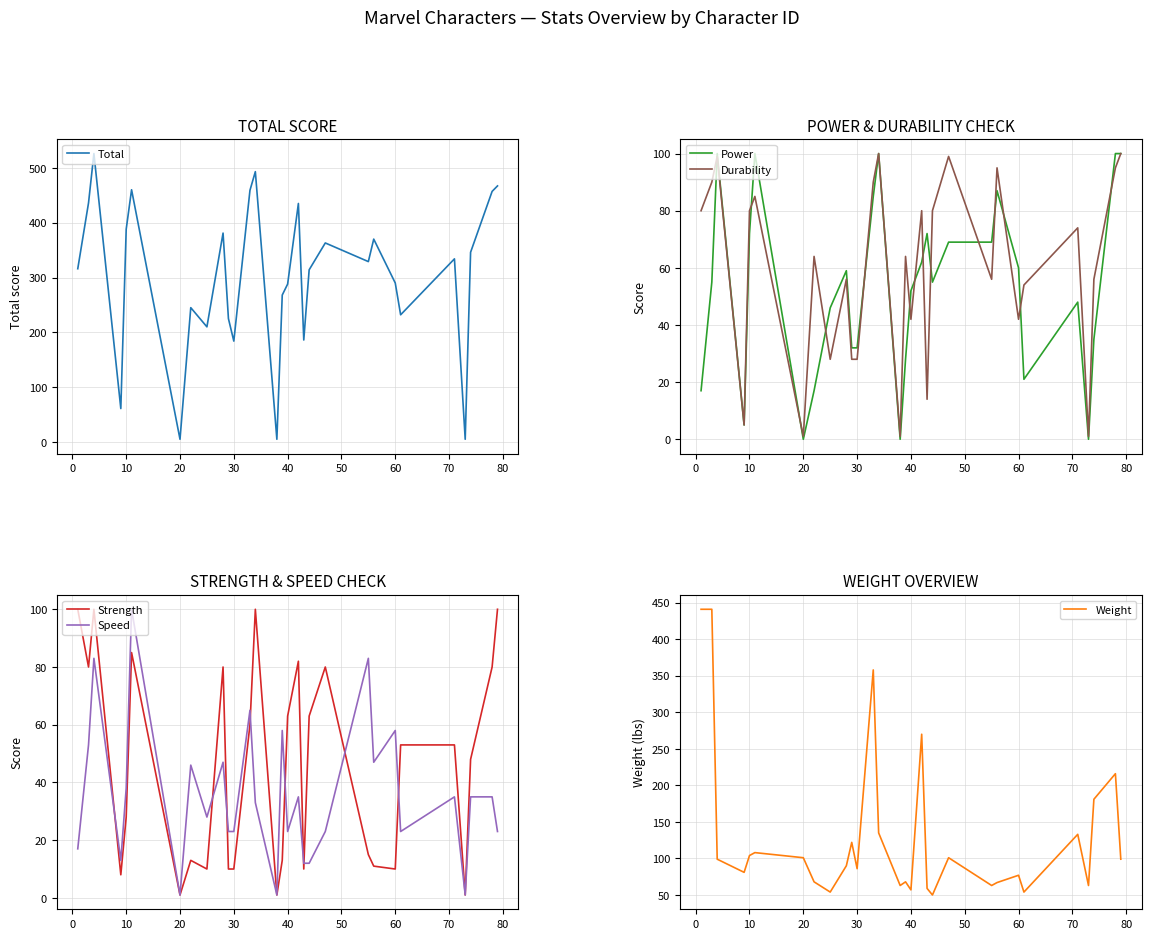

True or false: Speed and Power cross at least once.

True